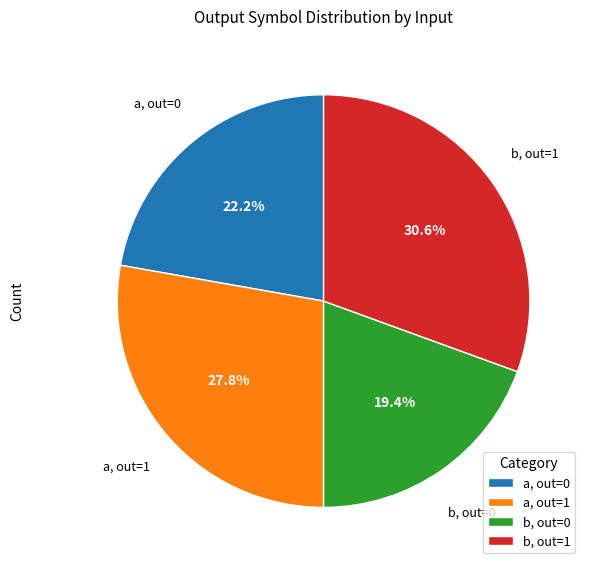

Count the number of slices in the pie.

4